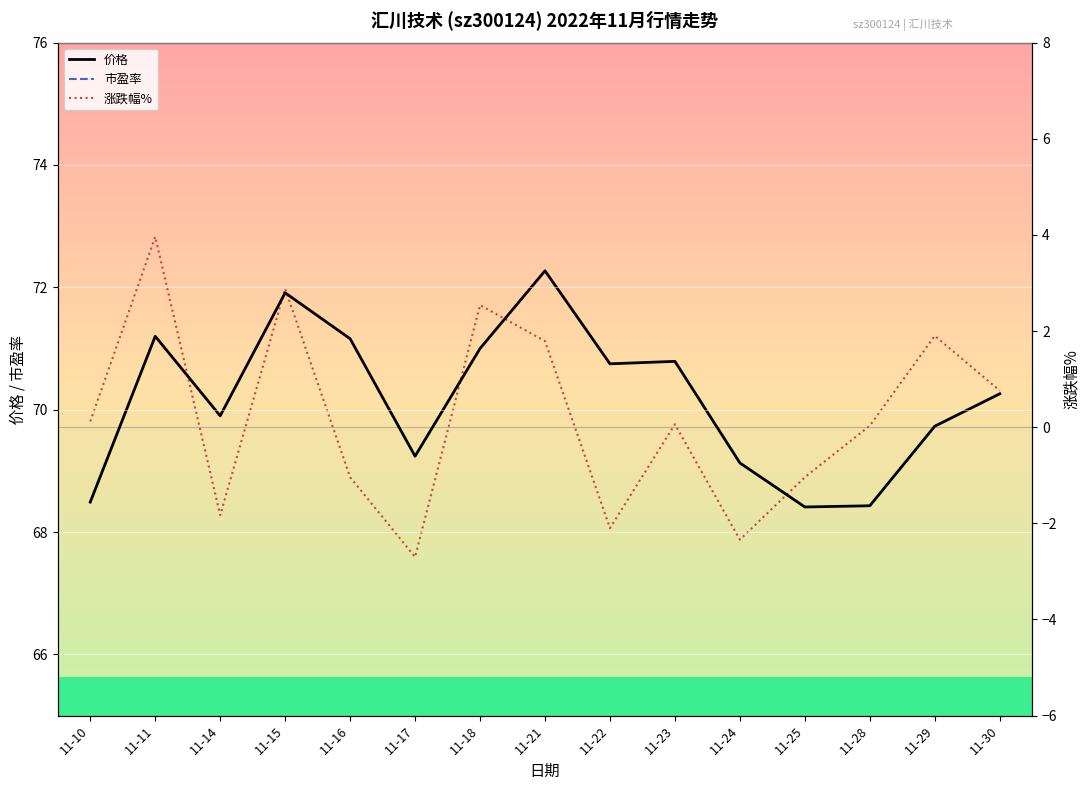

Does the chart display data point markers on the line(s)?

No